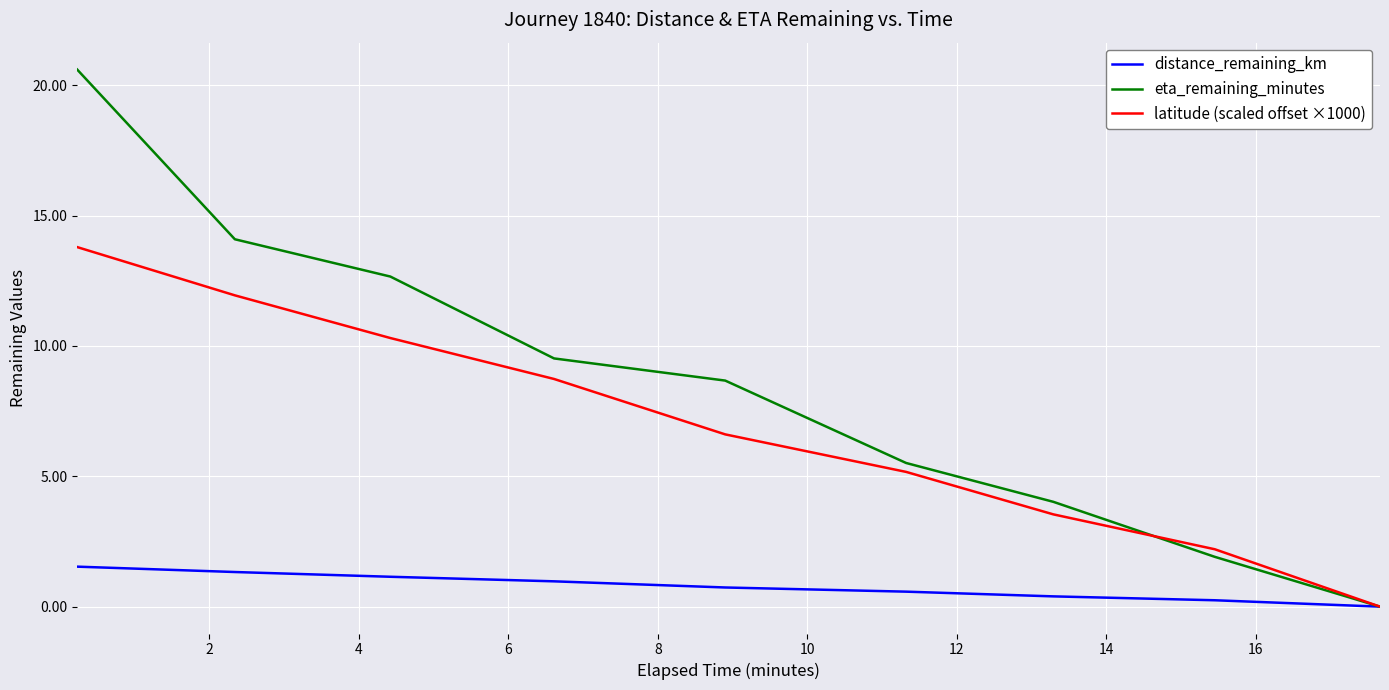

What is the maximum value for eta_remaining_minutes?

20.6